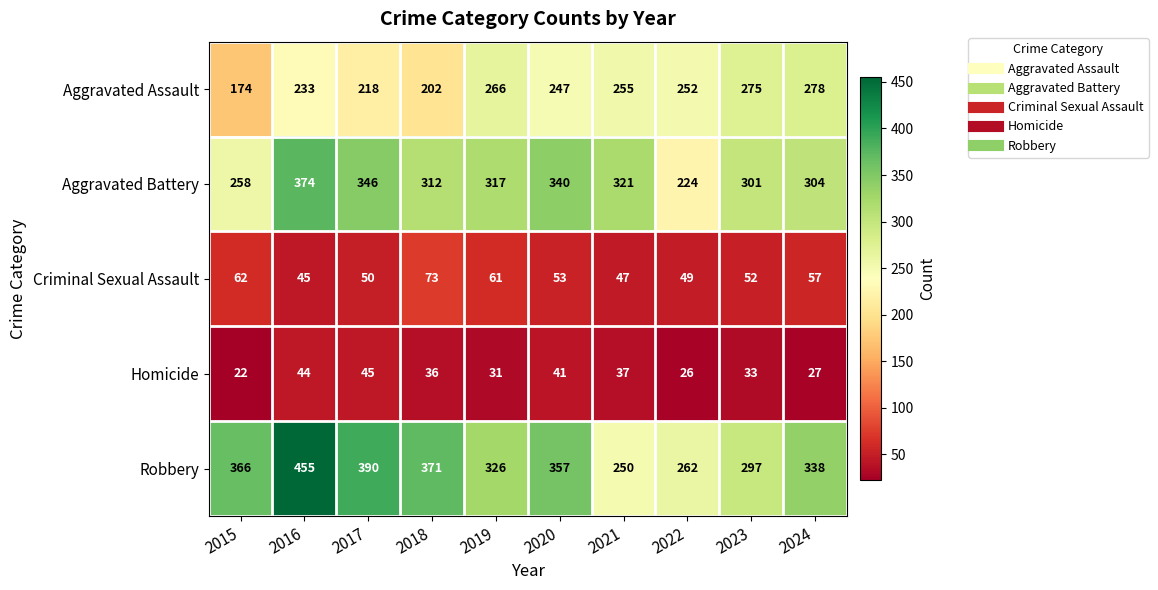

How many categories are shown in the chart?

10